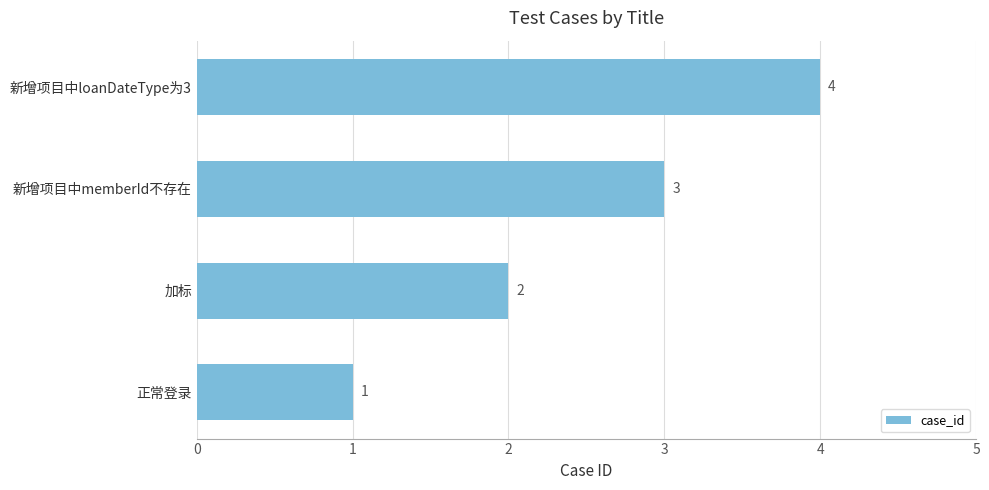

List the labels in order of value, largest first.

新增项目中loanDateType为3, 新增项目中memberId不存在, 加标, 正常登录